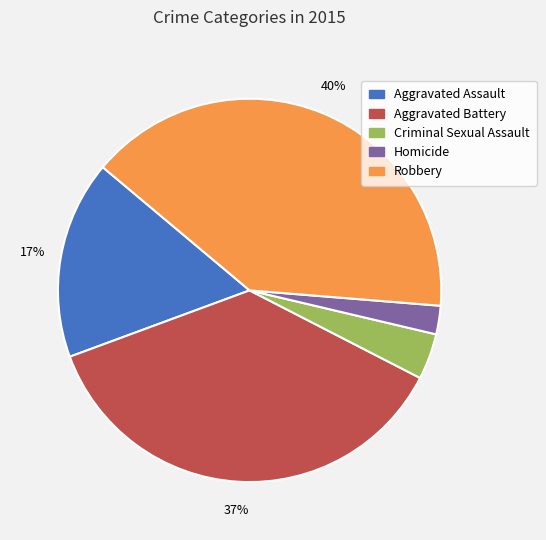

What is the smallest slice in the pie chart?

Homicide